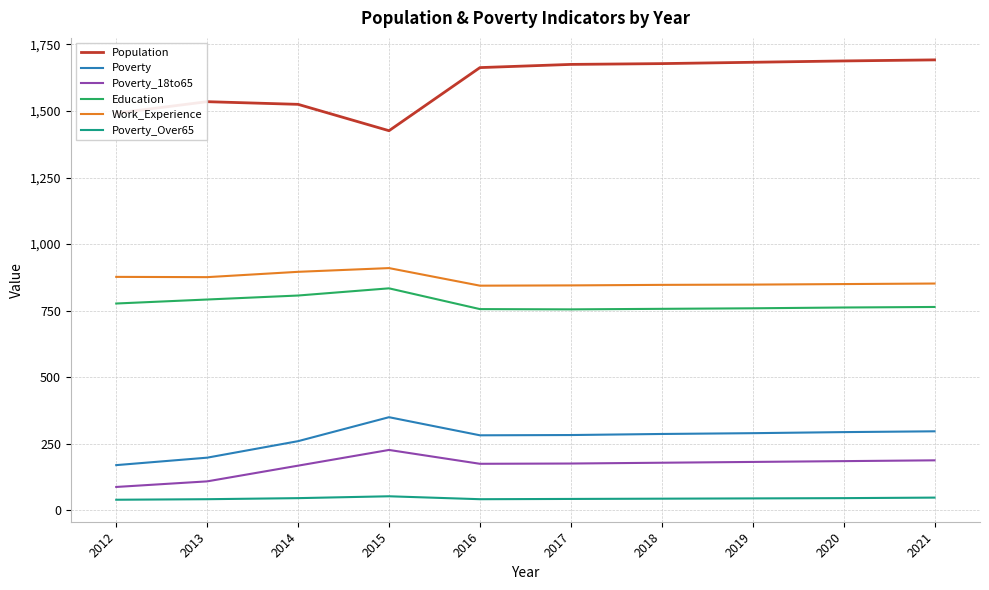

What is the smallest value displayed?

40